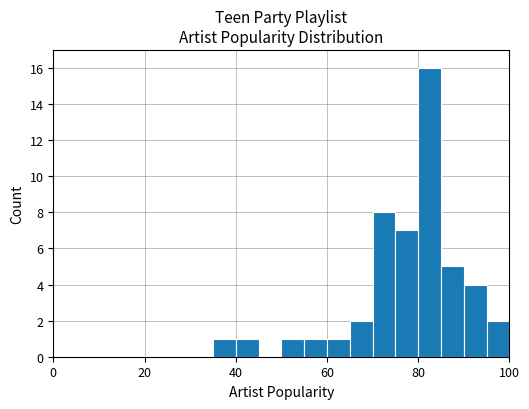

What is the sum of all values?

49